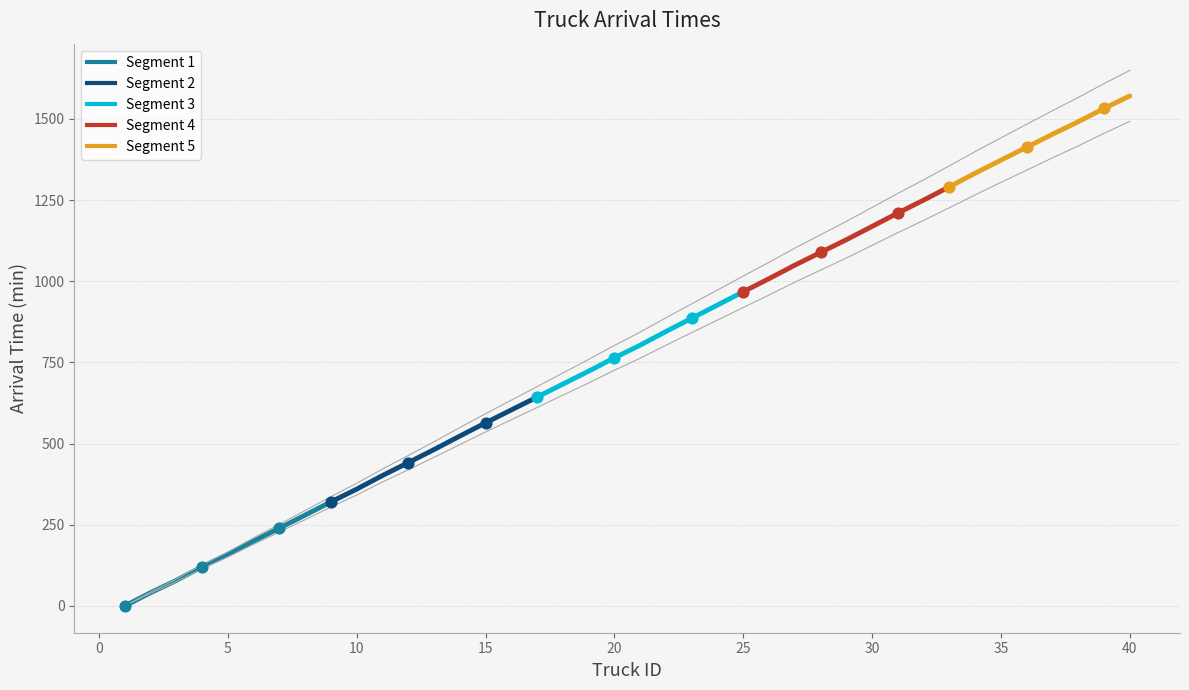

What is the change in value from 11 to 14?

+115.3